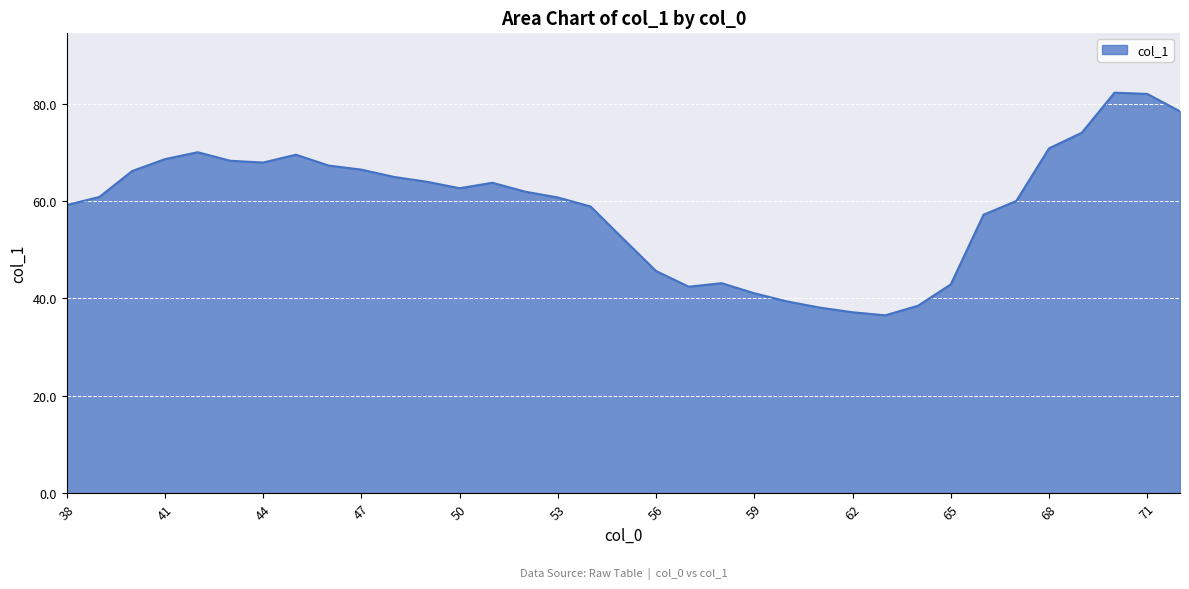

How many lines are shown in the chart?

1